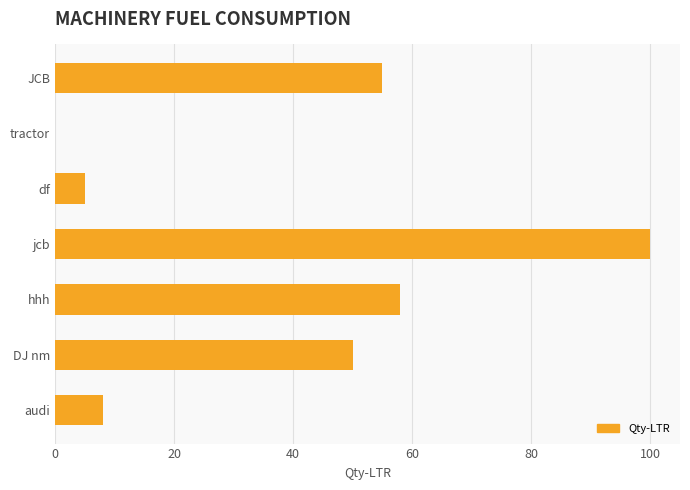

Is it true that the value at df is 5?

True